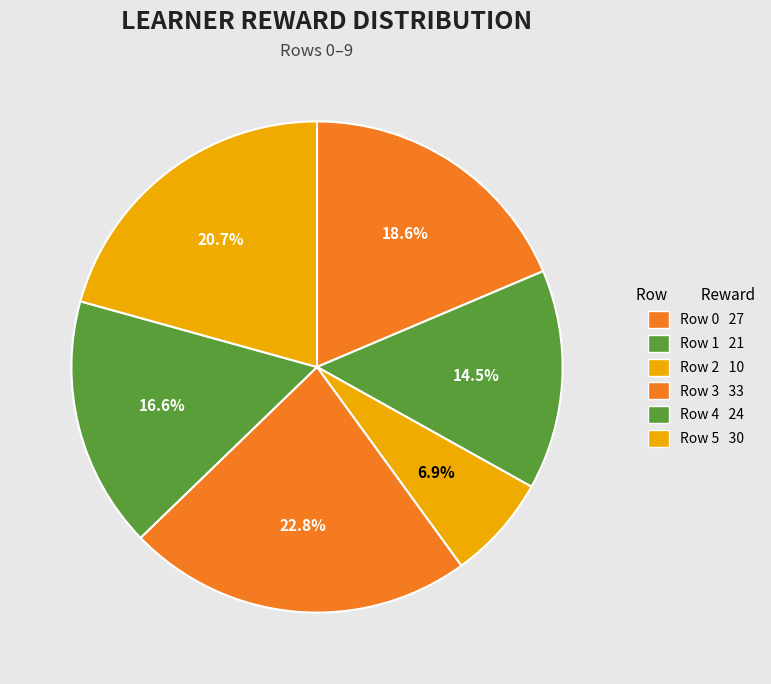

How many slices are in this pie chart?

6